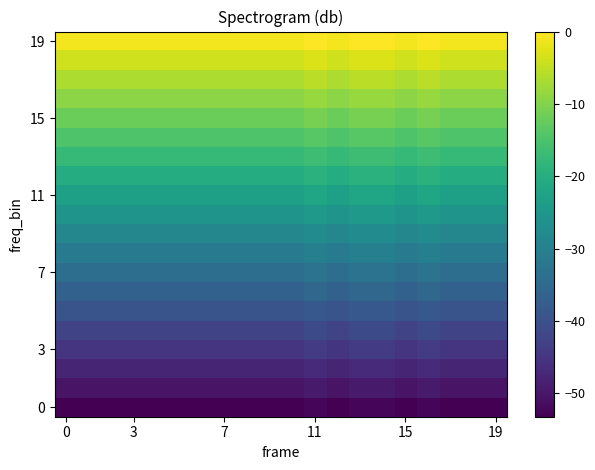

Which series has the largest total across all categories?

19